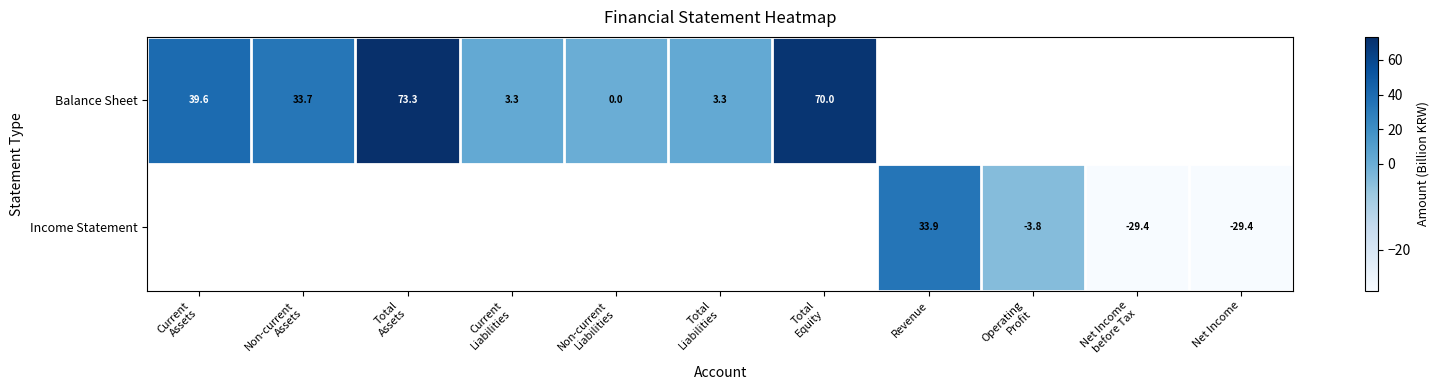

At how many categories does at least one series exceed 38?

3